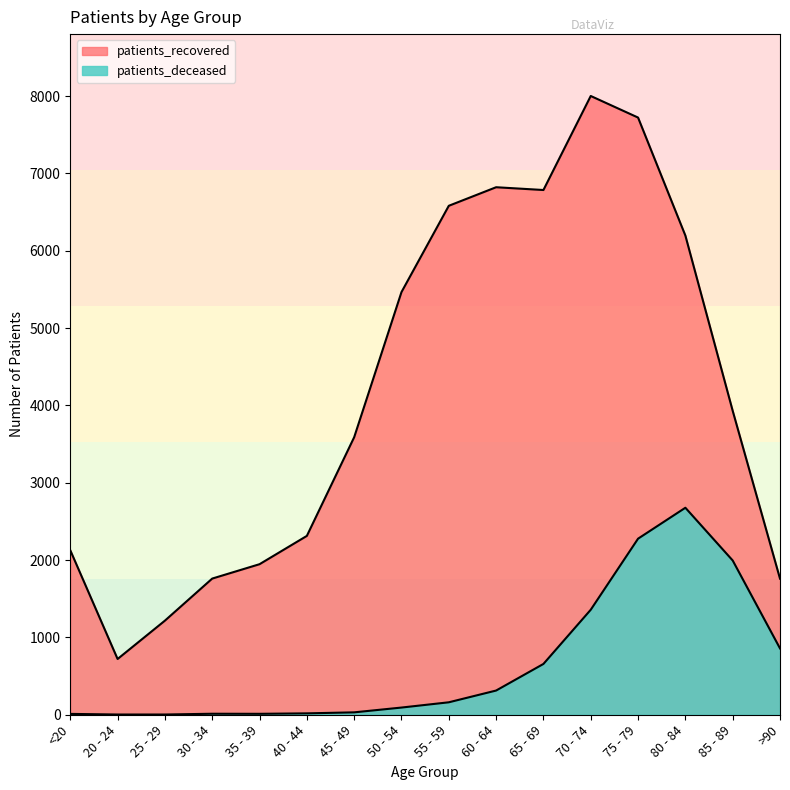

True or false: patients_deceased has more than 2 points higher than both neighbors.

False